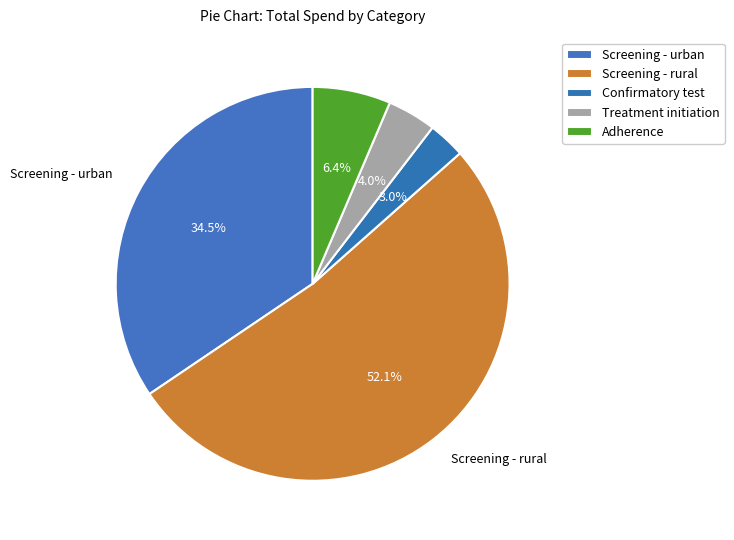

Rank the categories by value from highest to lowest.

Screening - rural, Screening - urban, Adherence, Treatment initiation, Confirmatory test